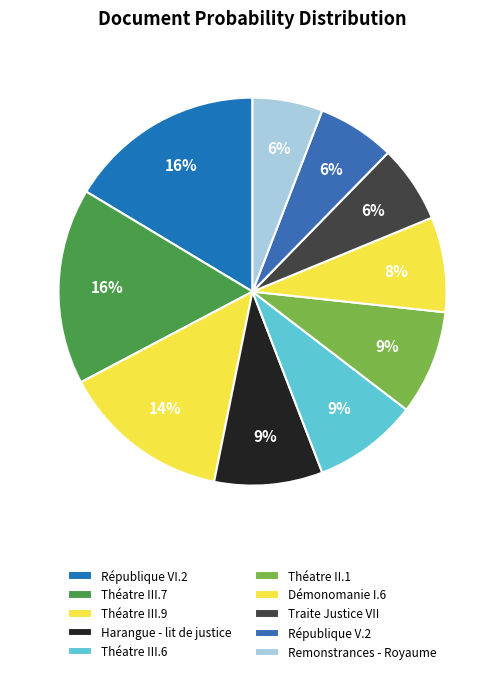

How many segments does this pie chart have?

10